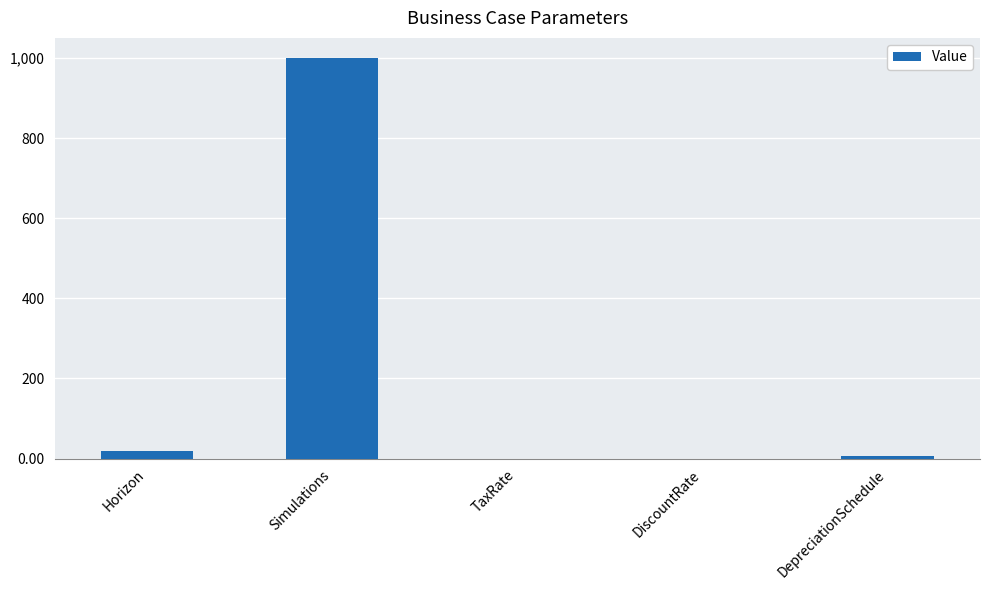

Which label corresponds to the largest value in the chart?

Simulations